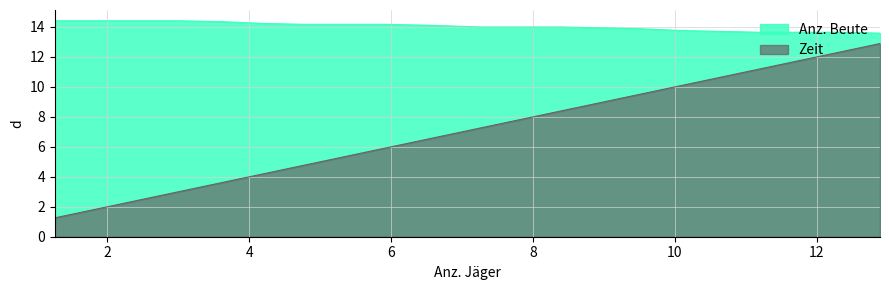

What is the highest value of the Zeit series?

12.9